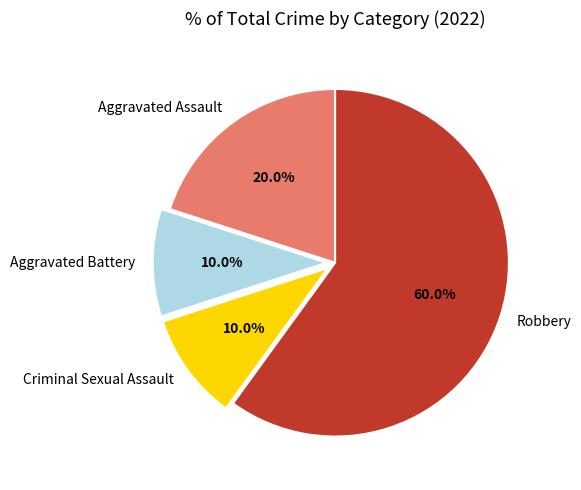

What is the total percentage of Aggravated Assault and Aggravated Battery?

30.0%